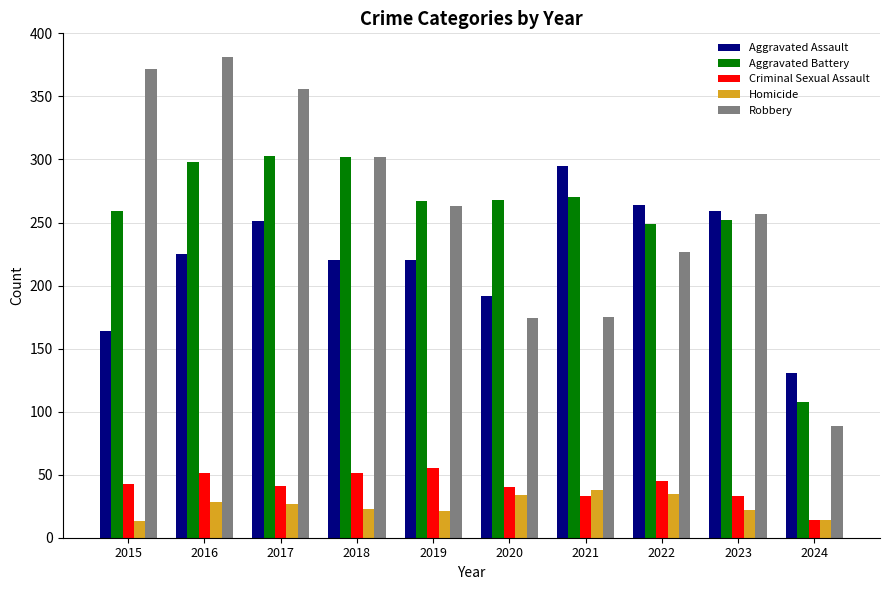

Is it true that Criminal Sexual Assault equals 43 at 2015?

True